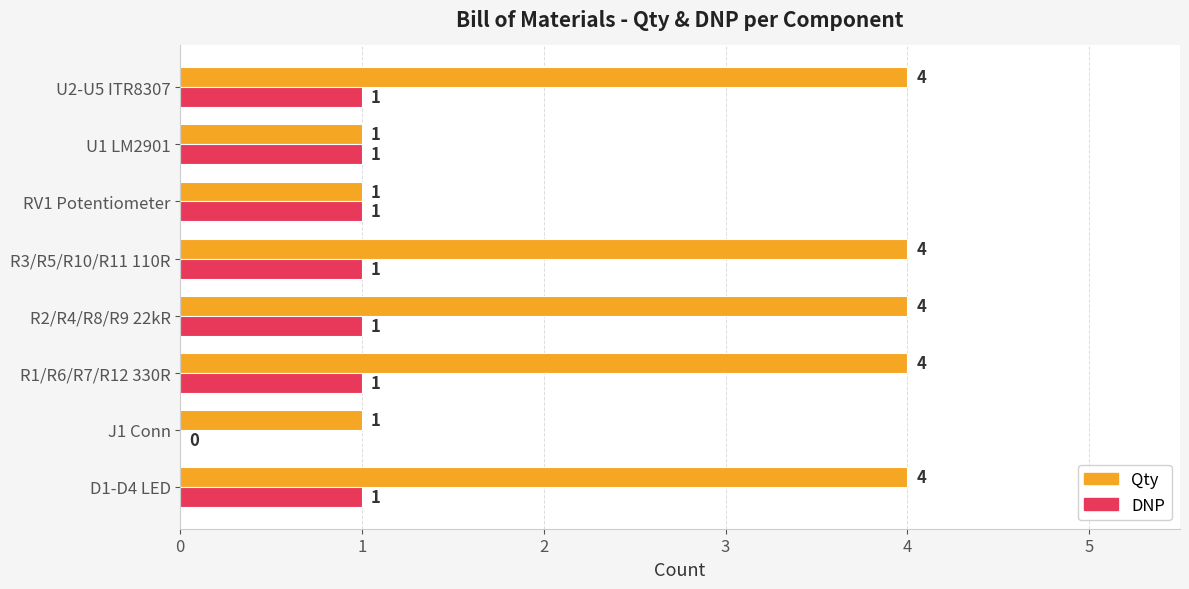

How many values in DNP are above zero?

7